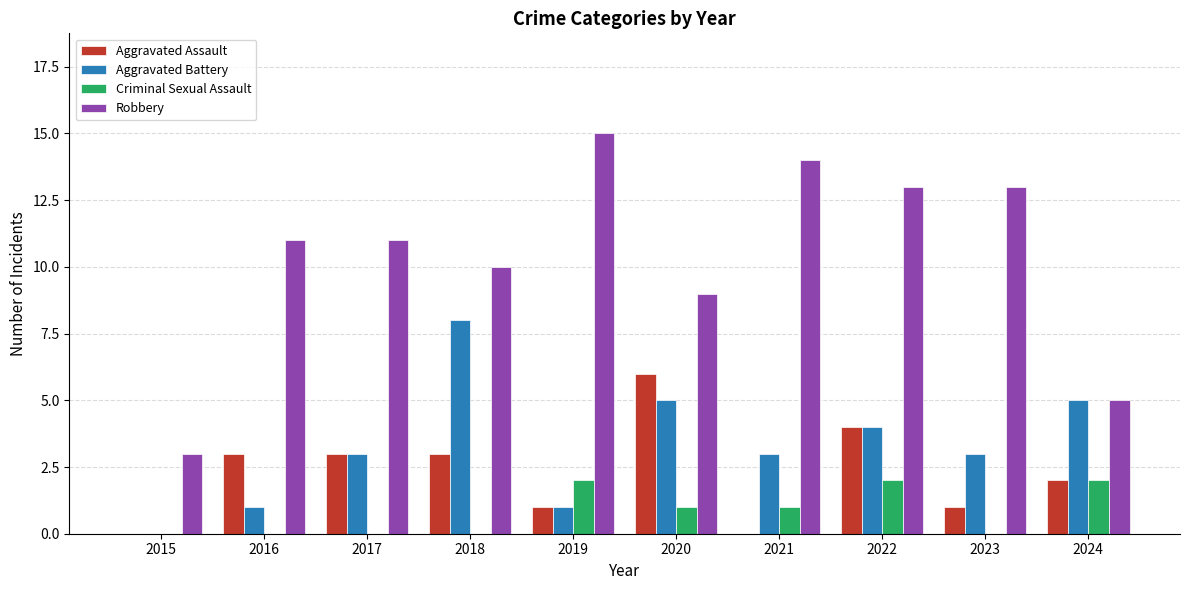

Reading left to right, list all the values displayed in this chart.

Aggravated Assault: 0	3	3	3	1	6	0	4	1	2
Aggravated Battery: 0	1	3	8	1	5	3	4	3	5
Criminal Sexual Assault: 0	0	0	0	2	1	1	2	0	2
Robbery: 3	11	11	10	15	9	14	13	13	5